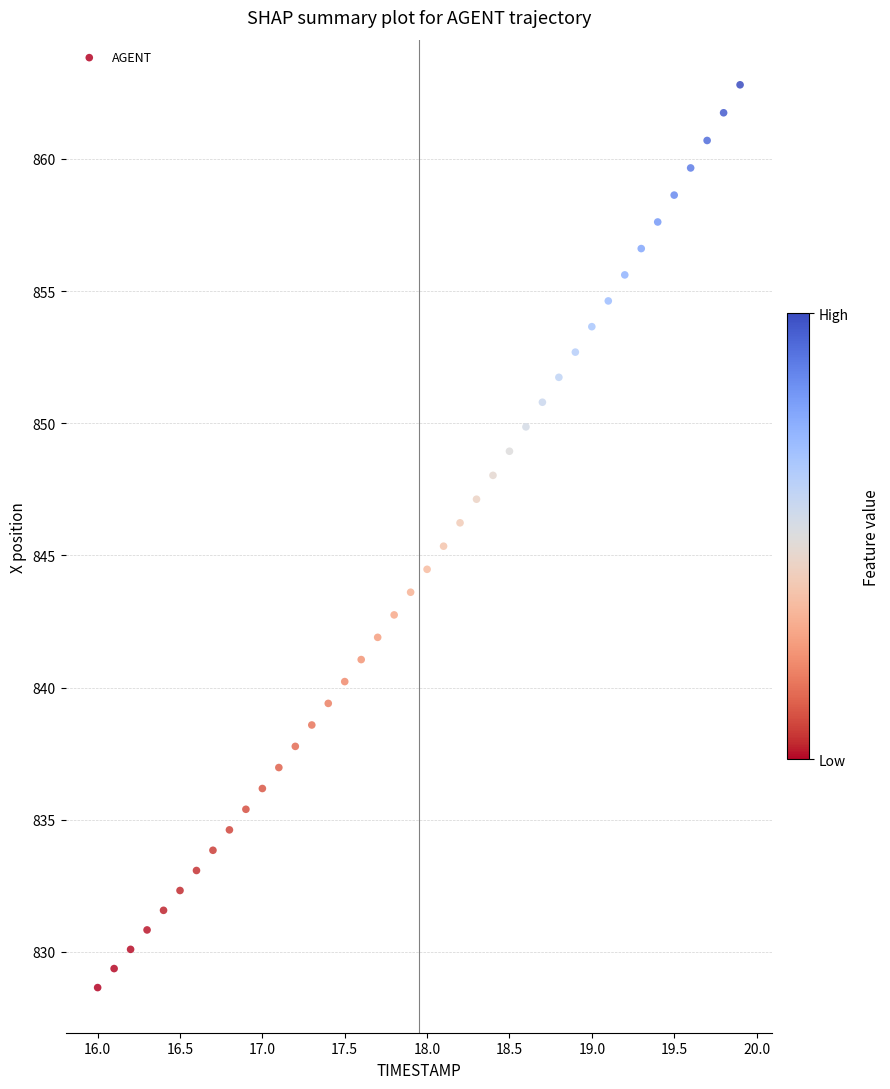

What is the range of Y values (max minus min)?

34.2